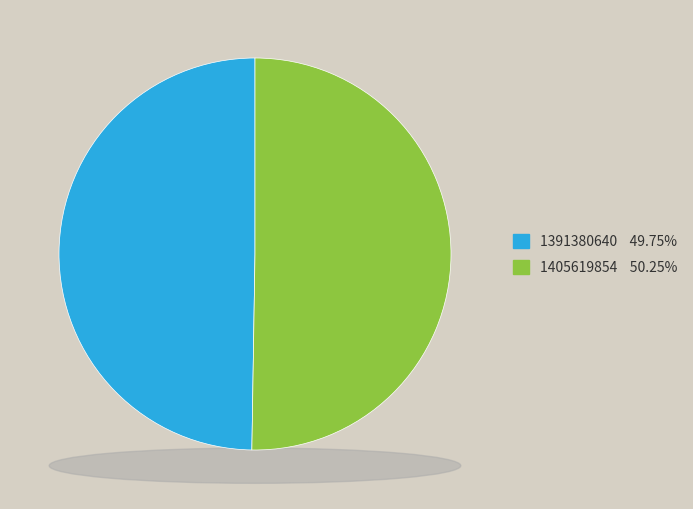

How many segments does this pie chart have?

2